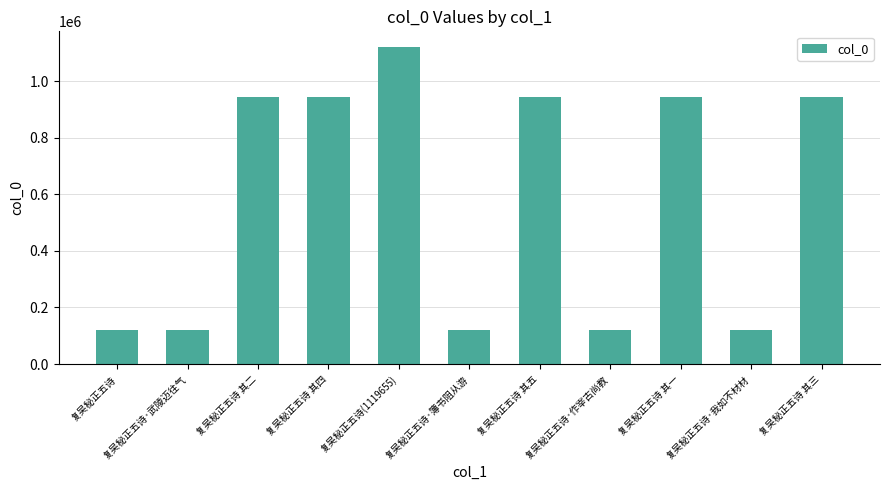

True or false: the data shows 943999 at 复吴秘正五诗 其一.

True